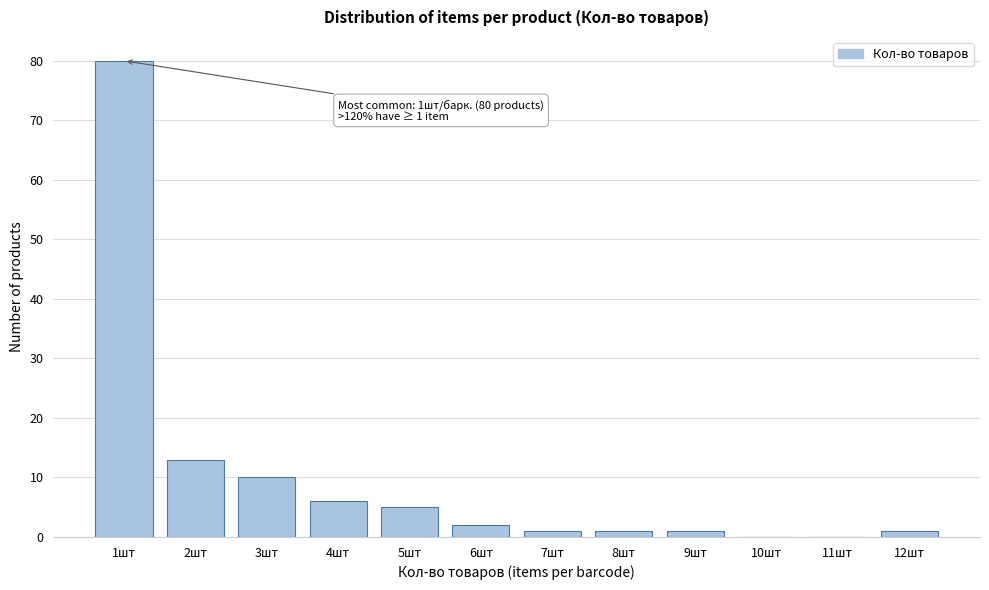

Reading right to left, list all the values displayed in this chart.

12шт=1	11шт=0	10шт=0	9шт=1	8шт=1	7шт=1	6шт=2	5шт=5	4шт=6	3шт=10	2шт=13	1шт=80